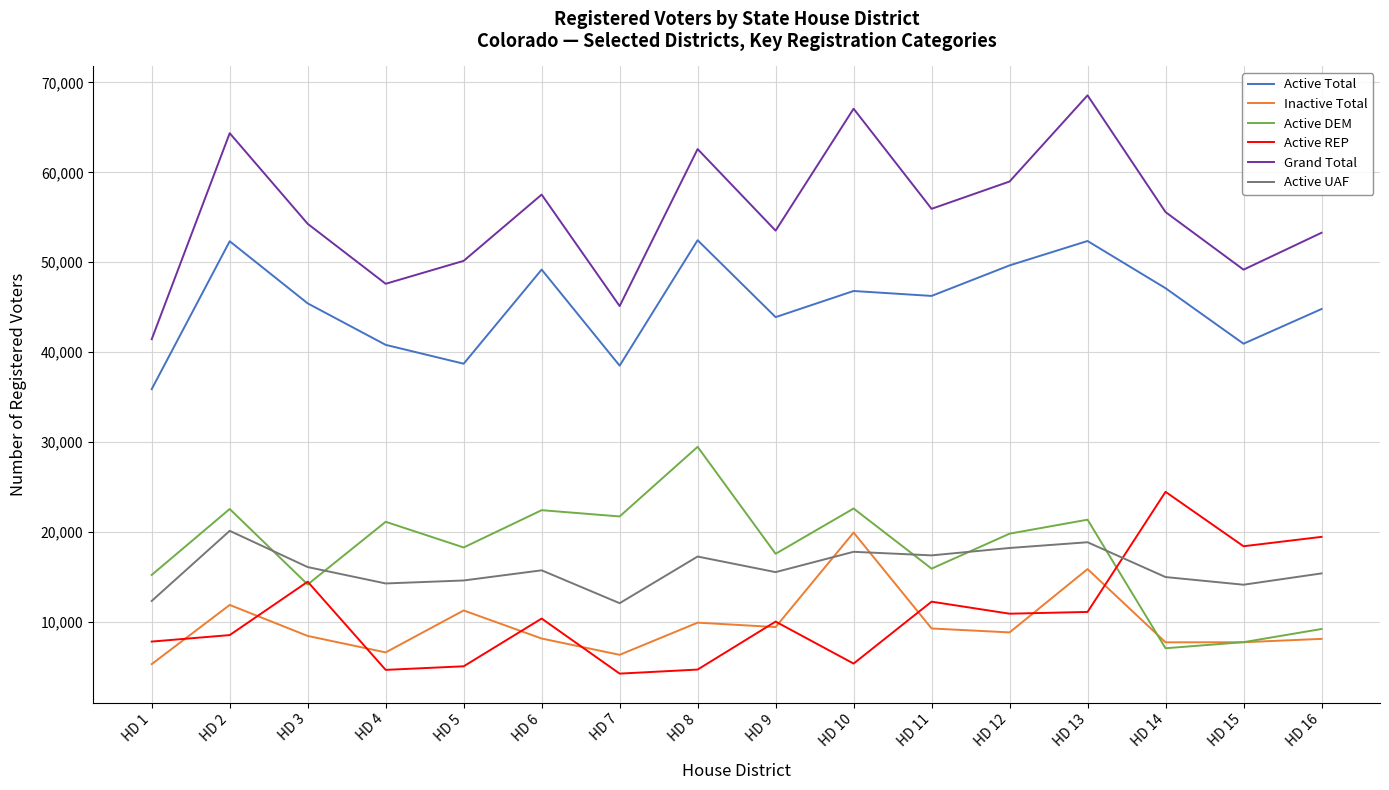

Rank the series at HD 2 from lowest to highest value.

Active REP, Inactive Total, Active UAF, Active DEM, Active Total, Grand Total